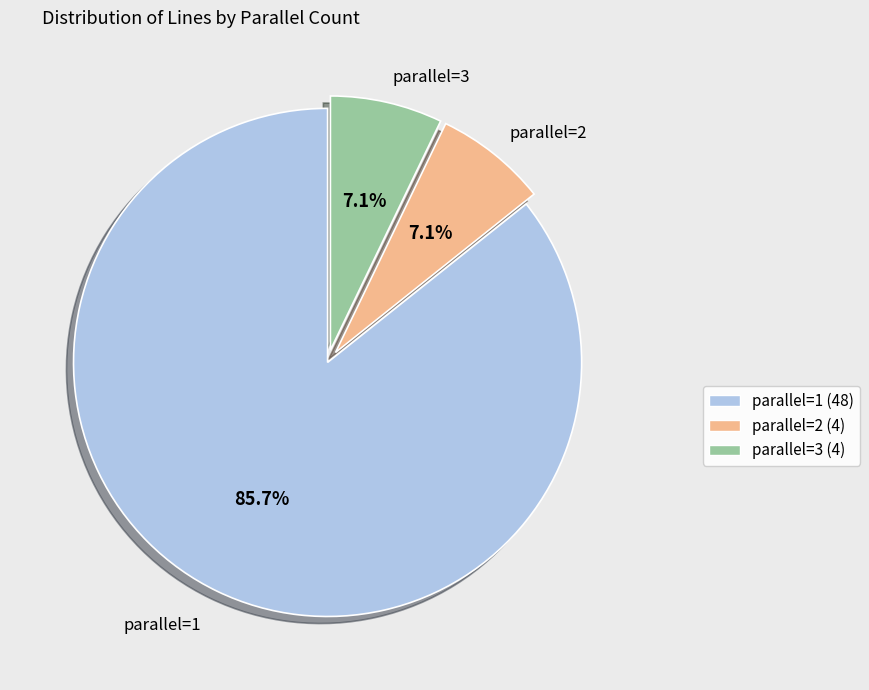

To the nearest percent, what is the average slice percentage?

33%